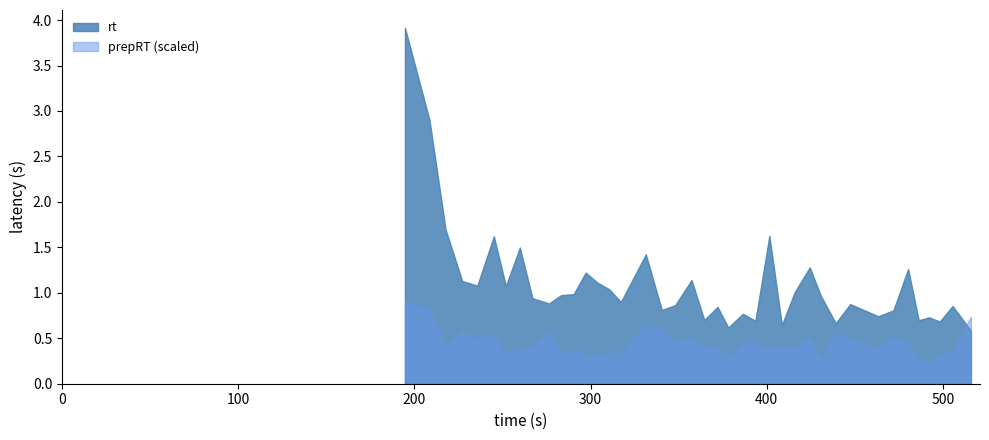

What is the difference between the maximum and minimum values in the rt series?

3.3